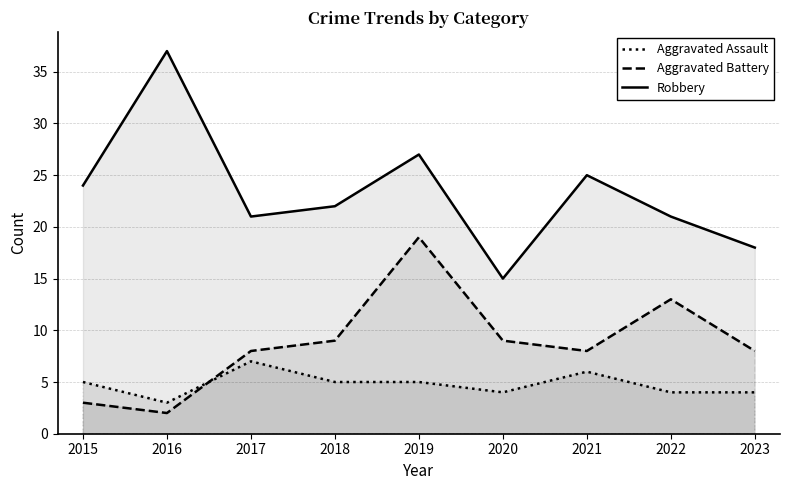

True or false: Robbery has a value of 21 at 2022.

True